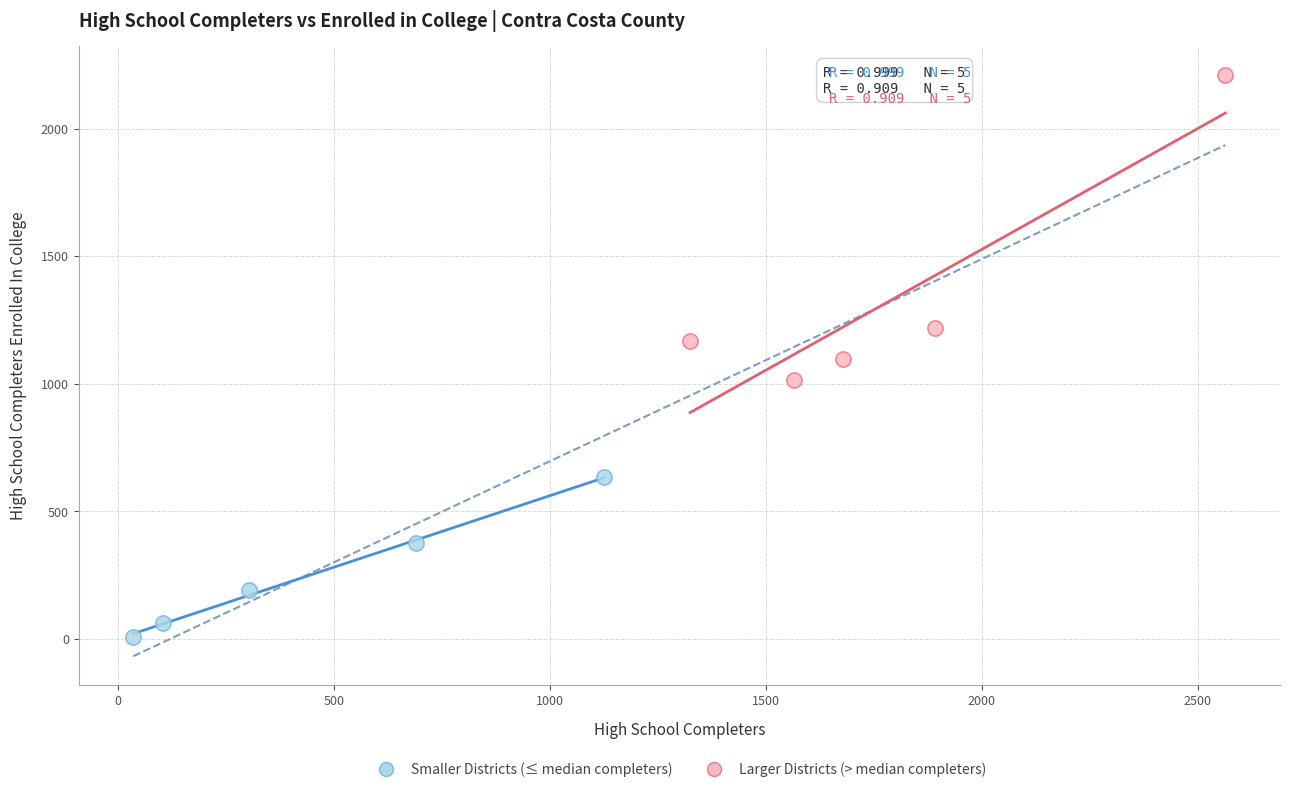

Which series reaches the maximum Y coordinate?

Larger Districts (> median completers)